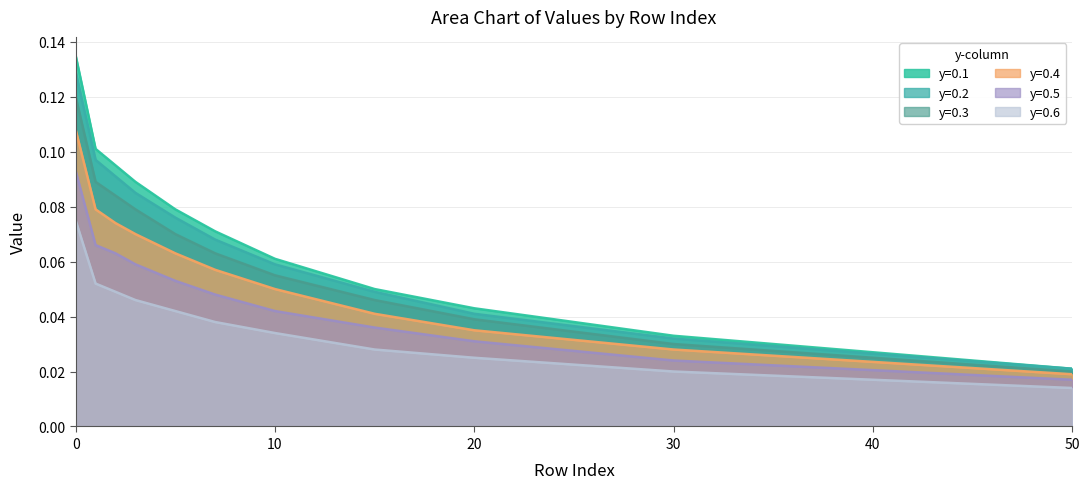

Rank the series by their maximum value, from highest to lowest.

y=0.1, y=0.2, y=0.3, y=0.4, y=0.5, y=0.6